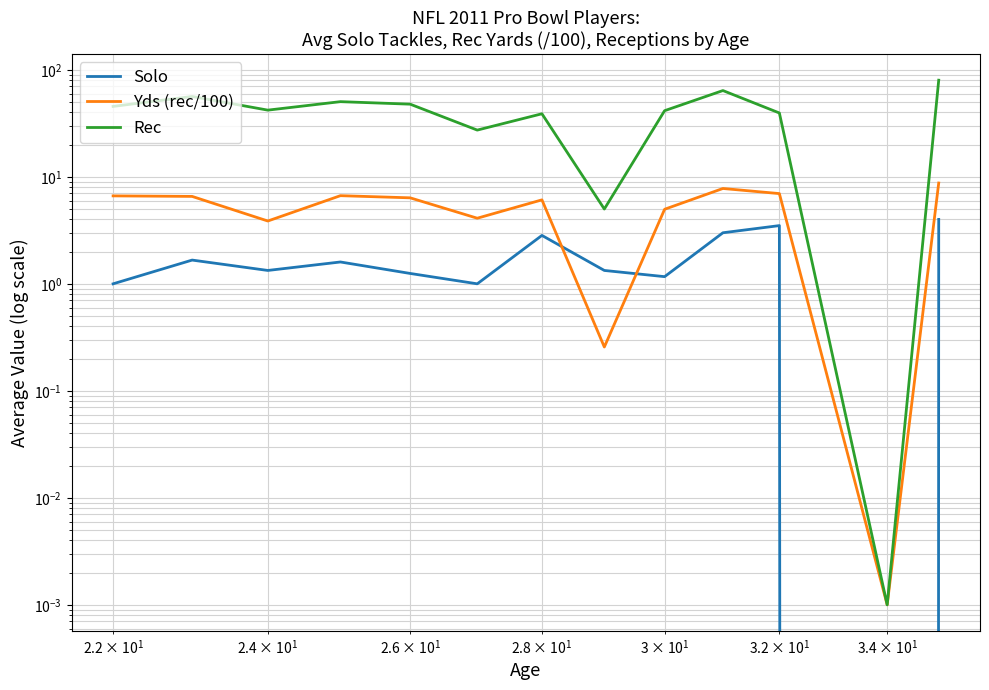

True or false: Rec has a value of 68.0 at $\mathdefault{10^{3}}$.

False